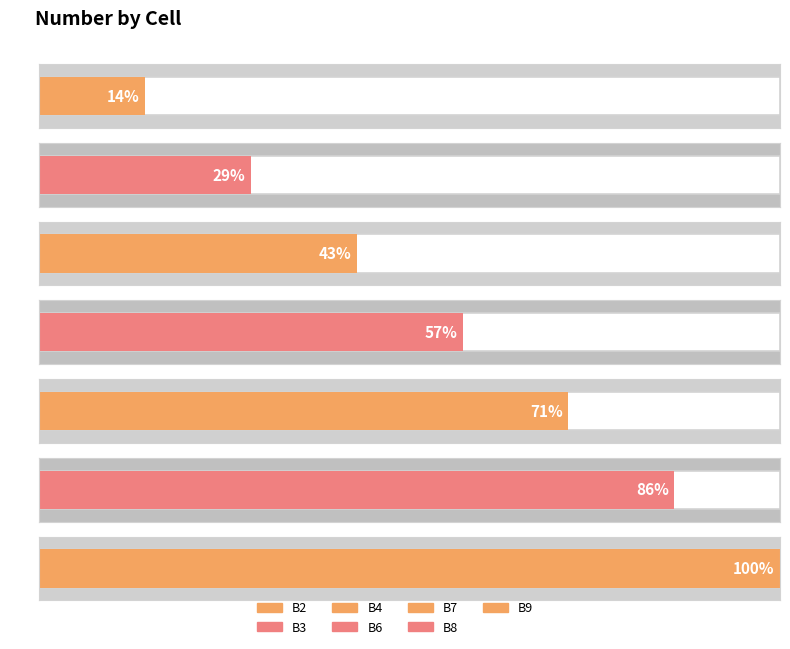

What is the value of the 1st bar from the left?

1